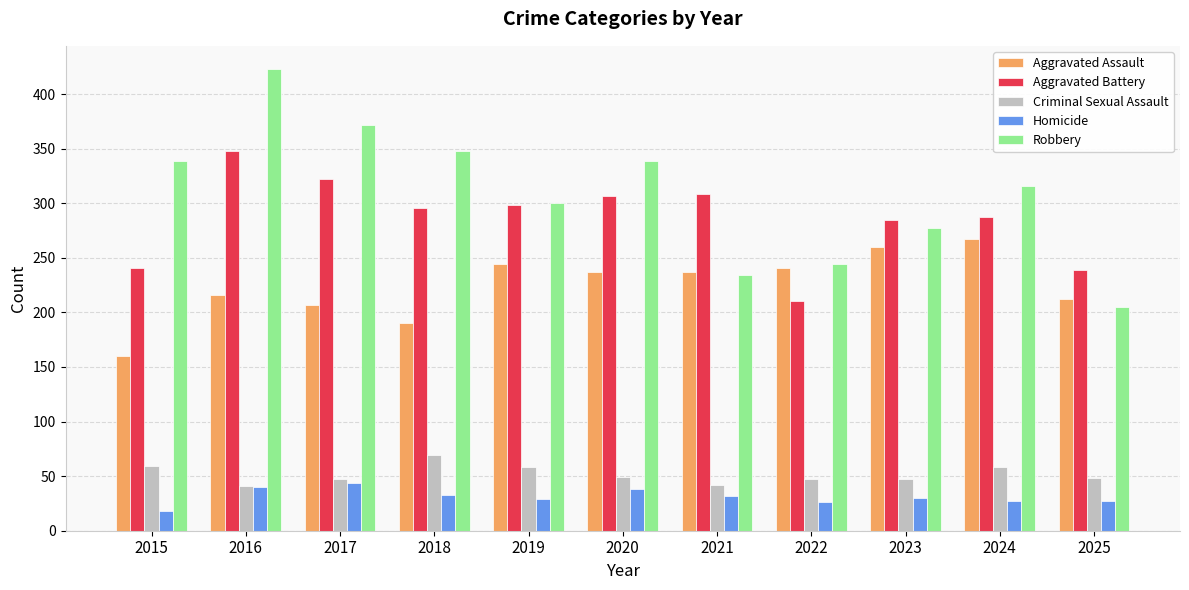

What is the spread (max minus min) of values at 2024?

289